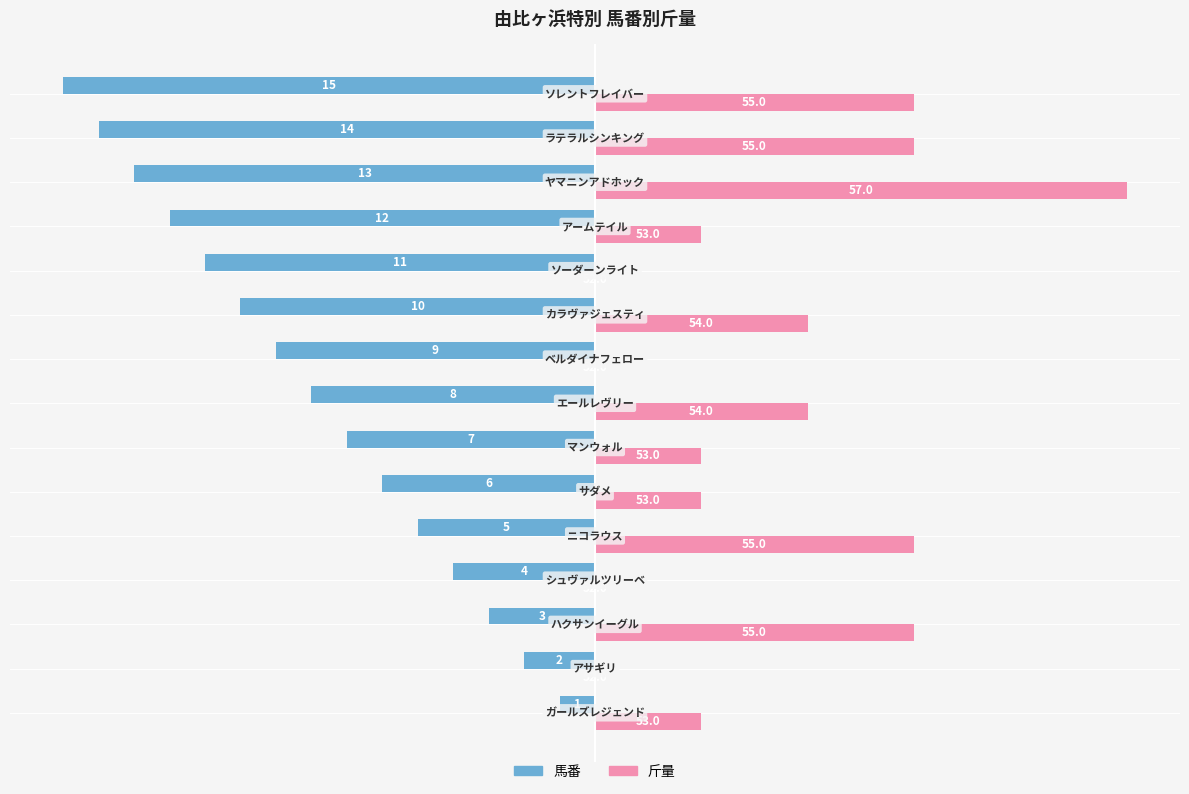

What are all the series names shown in the legend?

馬番, 斤量